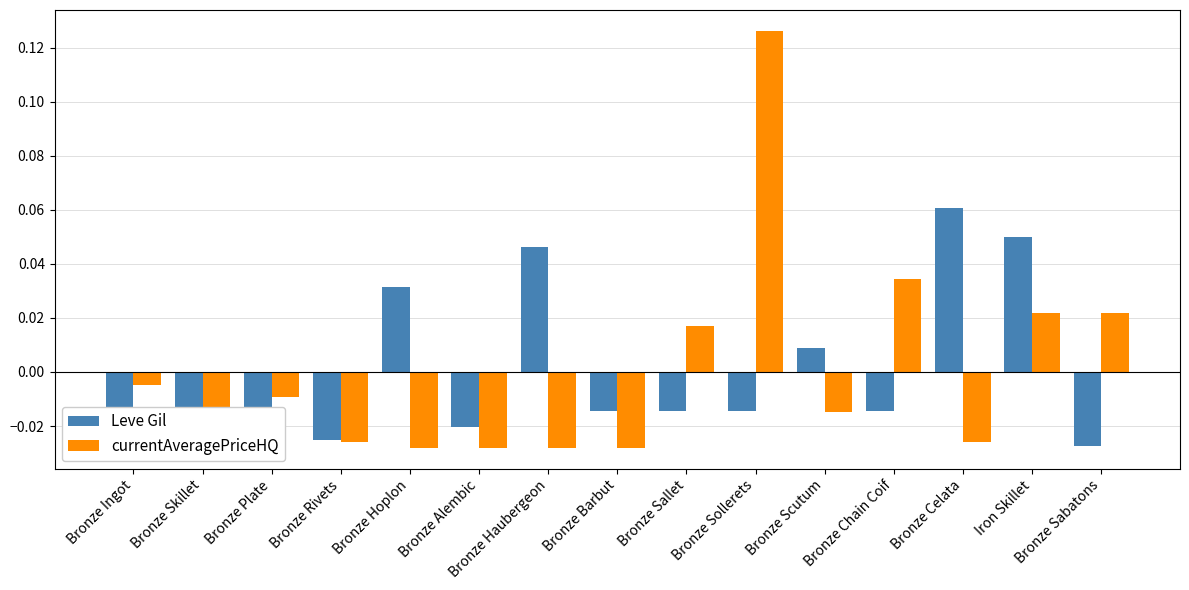

Rank the series at Bronze Sabatons from highest to lowest value.

currentAveragePriceHQ, Leve Gil